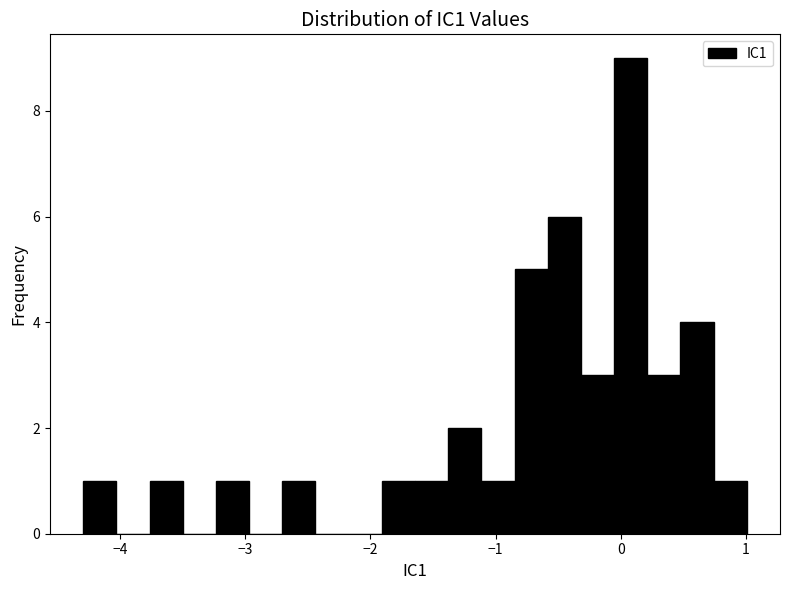

Read against the x-axis, roughly where is the centre of the tallest bar?

0.1